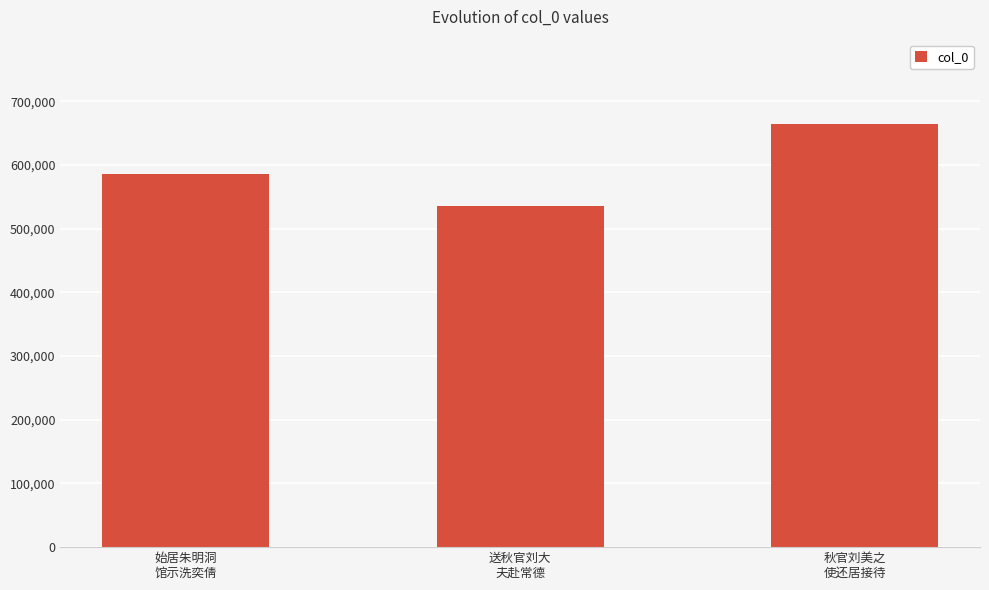

What is the greatest value displayed?

663888